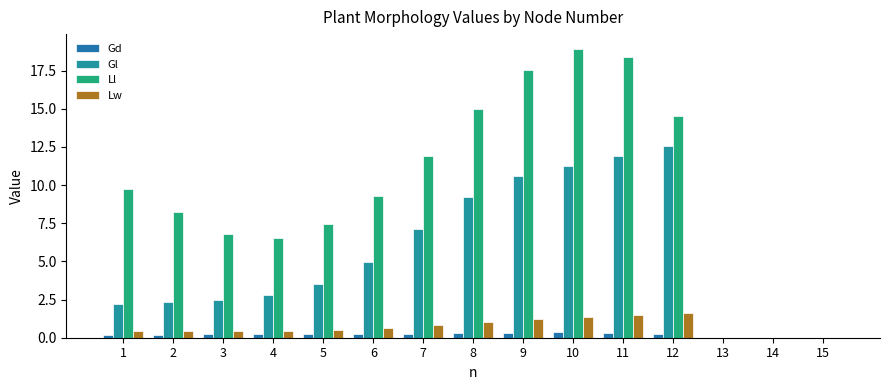

The value of Lw at 2 is 0.4. True or false?

True